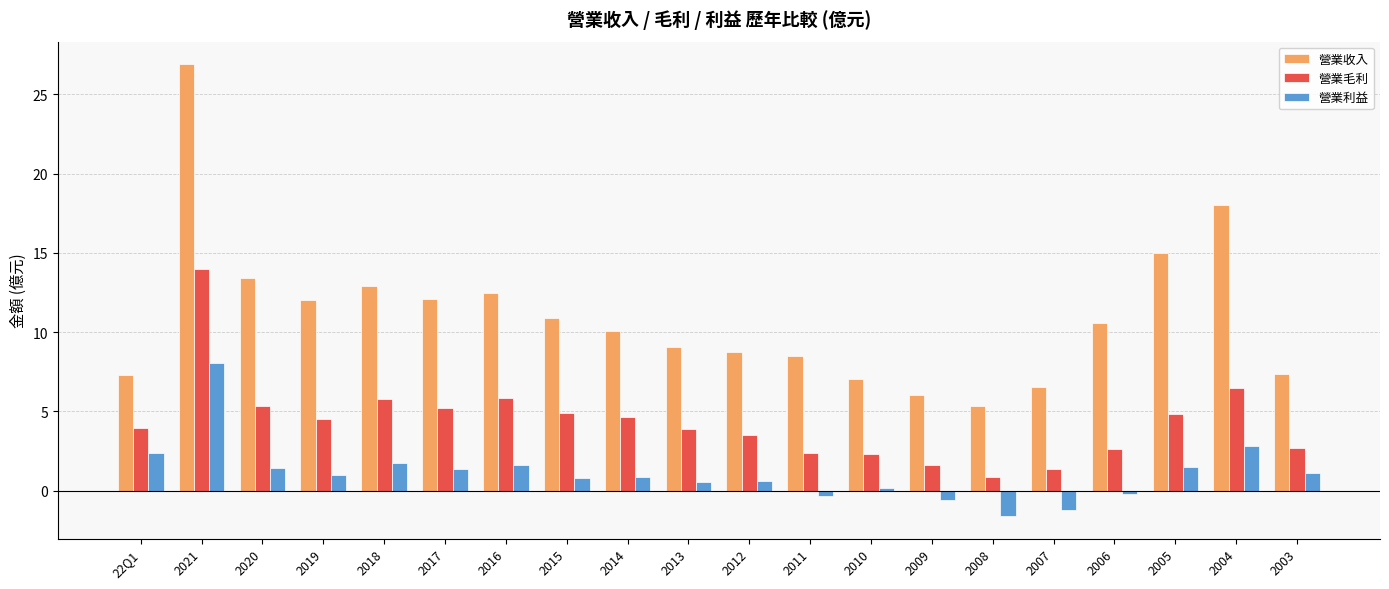

What is the difference between the maximum and second lowest values in the 營業收入 series?

20.9